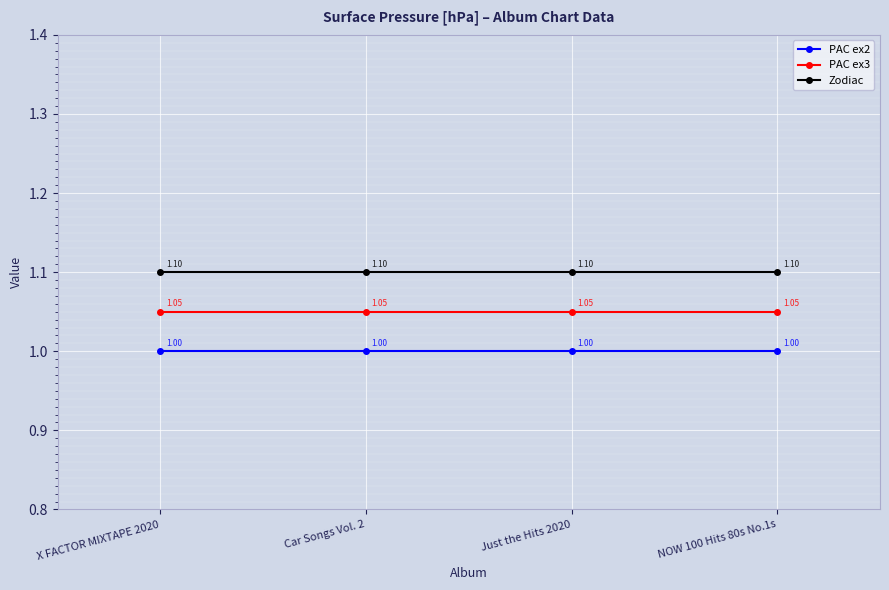

True or false: PAC ex2 and Zodiac intersect in this chart.

False